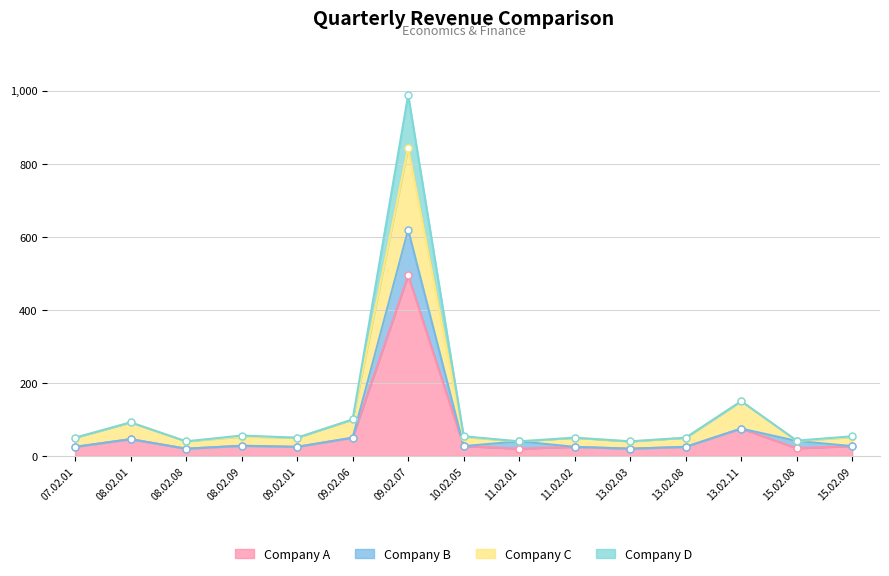

Between 11.02.01 and 09.02.07, which is larger?

09.02.07